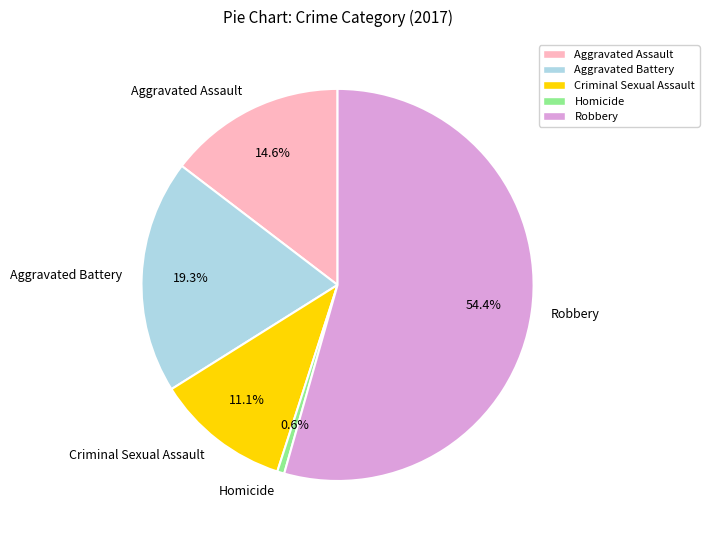

To the nearest percent, what is the average slice percentage?

20%